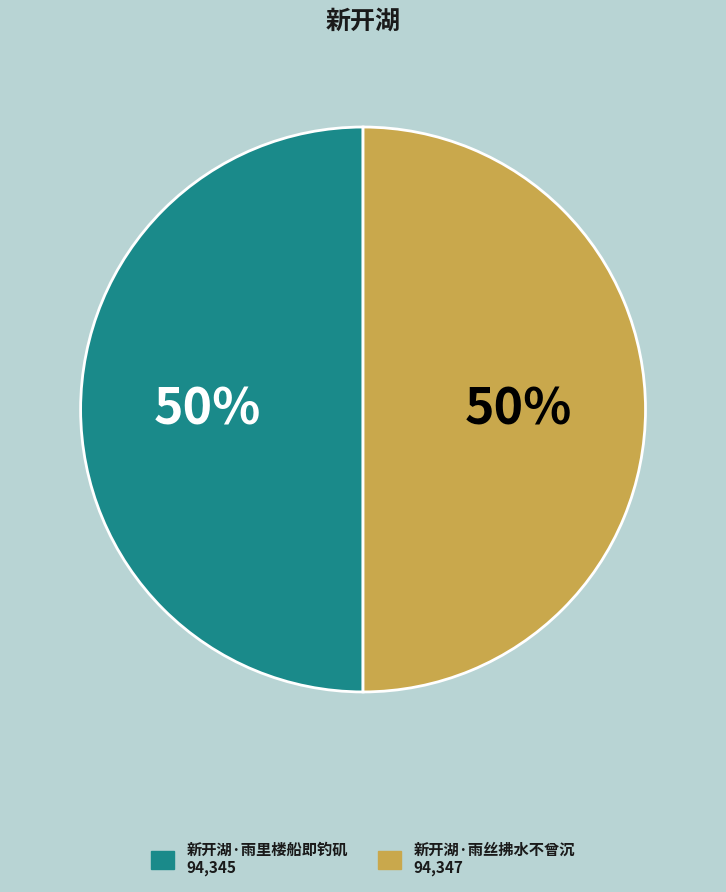

Approximately how many times larger is the value at 新开湖·雨里楼船即钓矶 compared to 新开湖·雨丝拂水不曾沉?

1.0